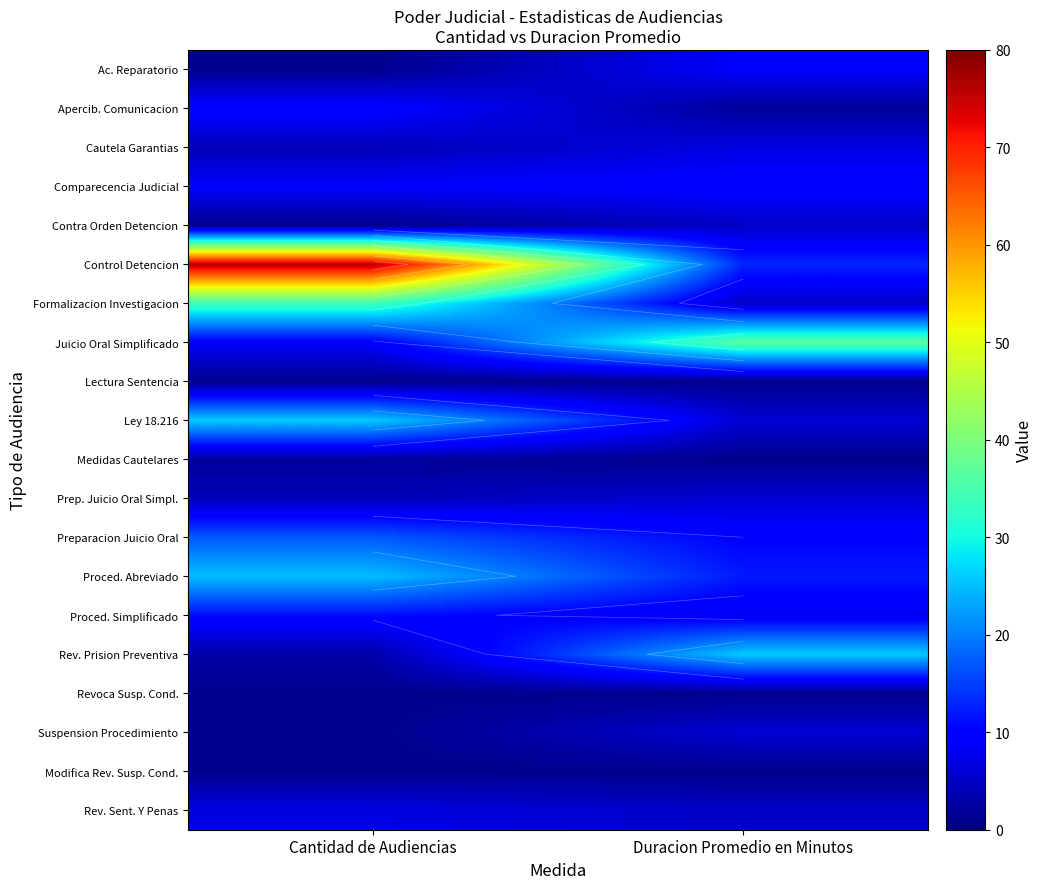

At how many categories does at least one series exceed 28?

2